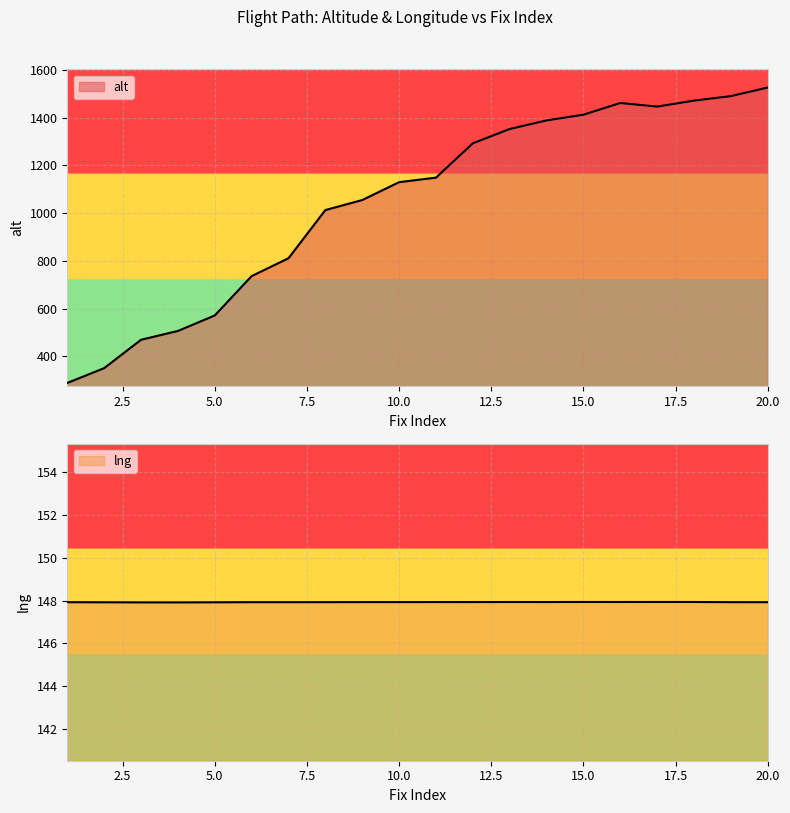

Rank the series at 19 from lowest to highest value.

lng, alt